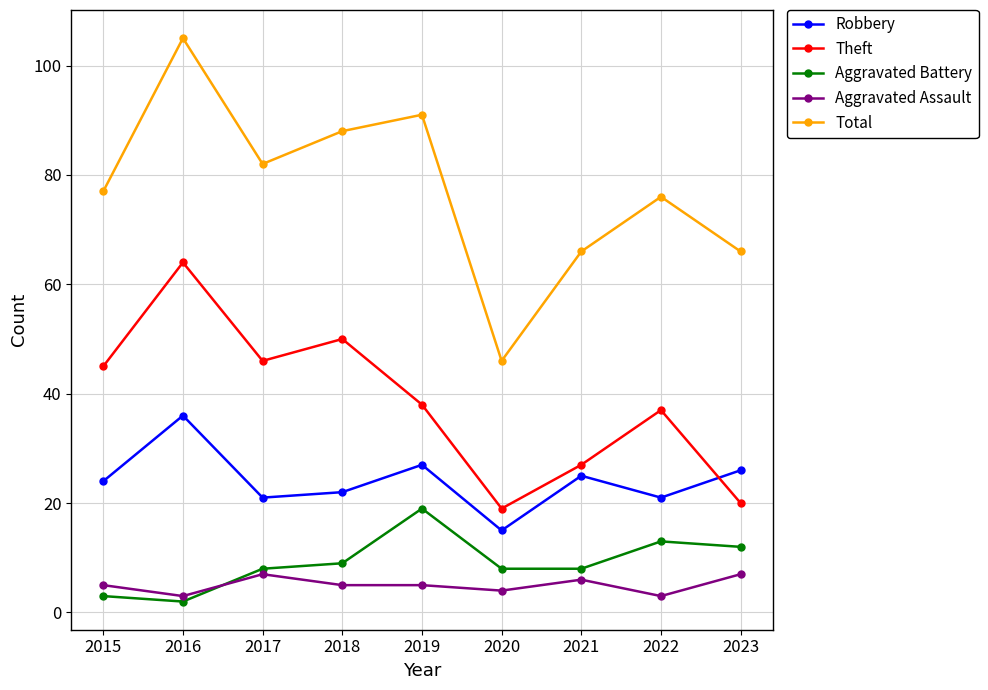

Where does the Theft series first go above 38?

2015